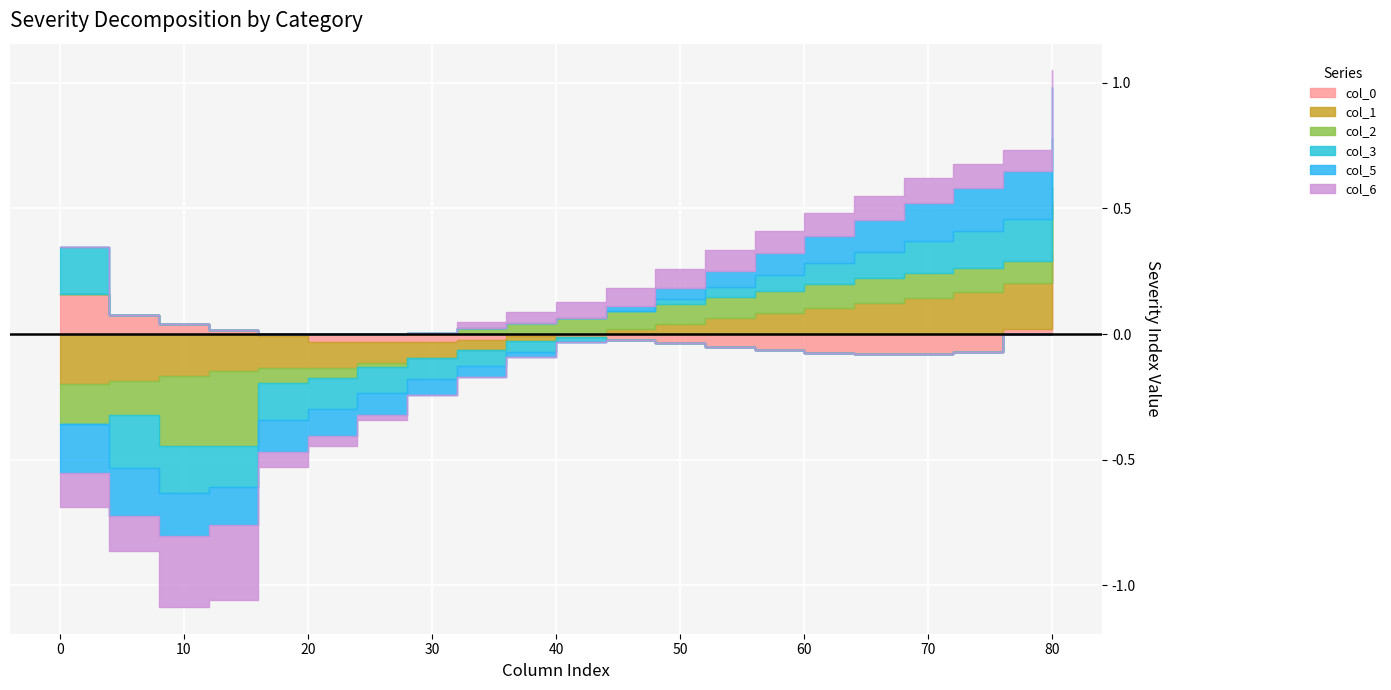

List the labels in order of col_5 value, largest first.

80, 76, 72, 68, 64, 60, 56, 52, 48, 44, 40, 36, 32, 28, 24, 20, 16, 12, 8, 0, 4